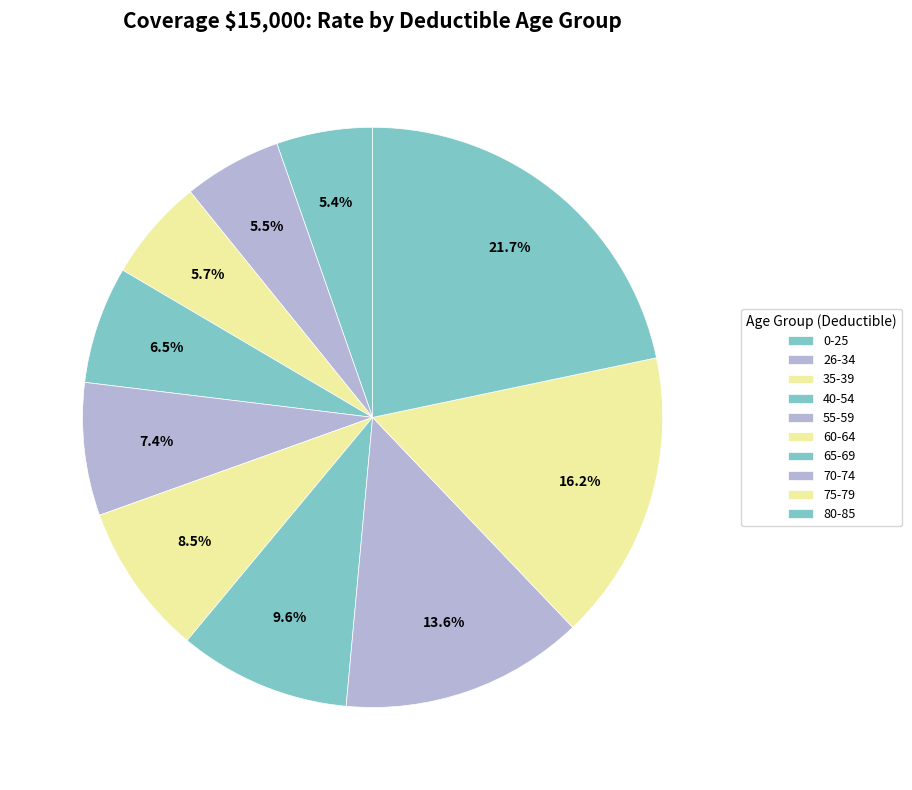

How many segments does this pie chart have?

10